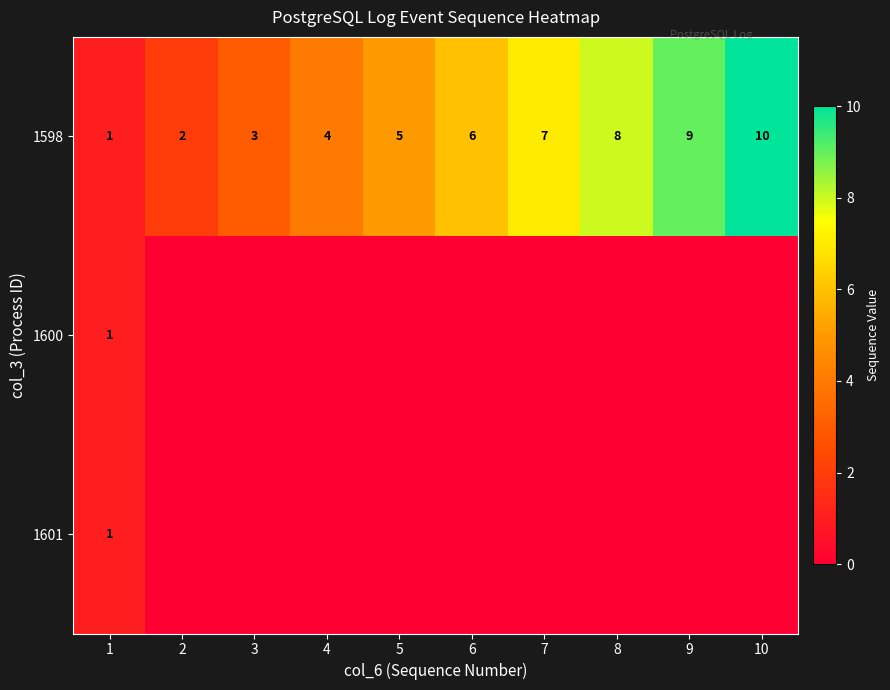

At which label is 1598 closest to 5?

5